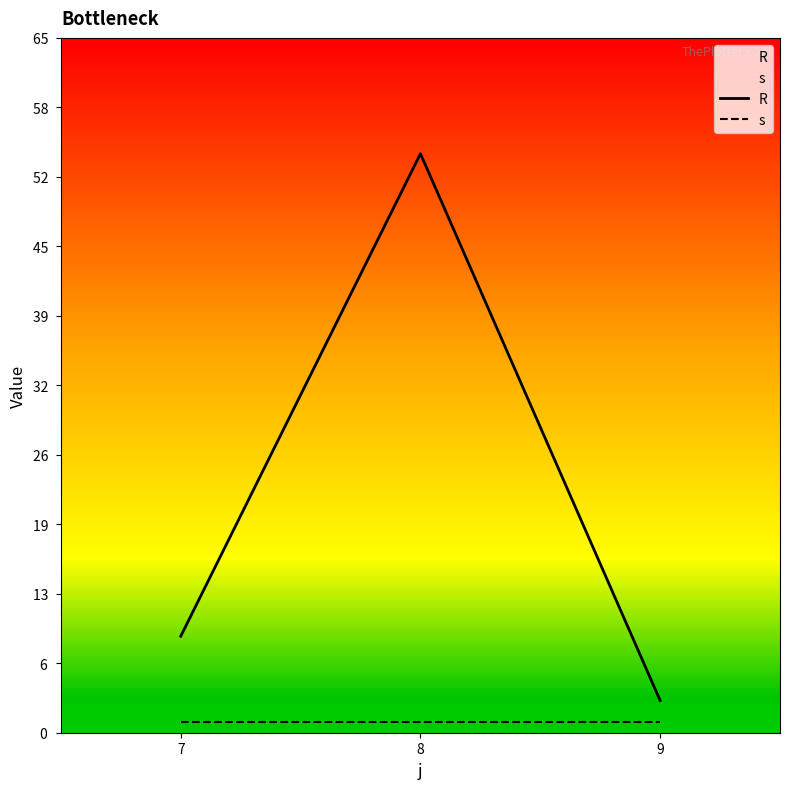

What is the maximum value for s?

1